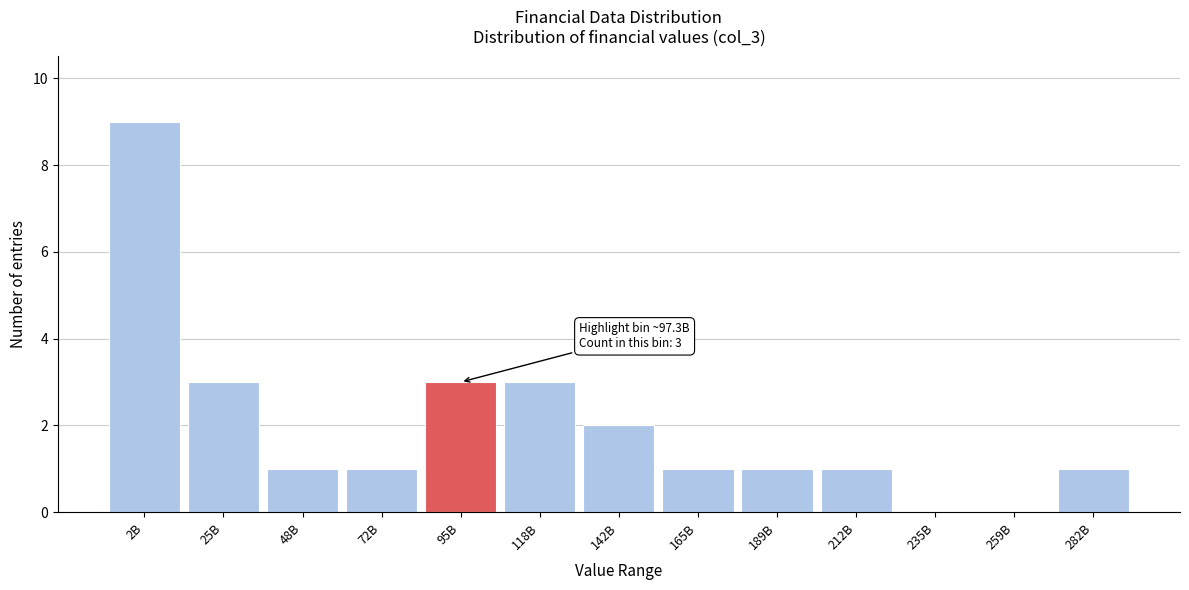

Reading right to left, extract all data points from this chart.

282B=1	259B=0	235B=0	212B=1	189B=1	165B=1	142B=2	118B=3	95B=3	72B=1	48B=1	25B=3	2B=9